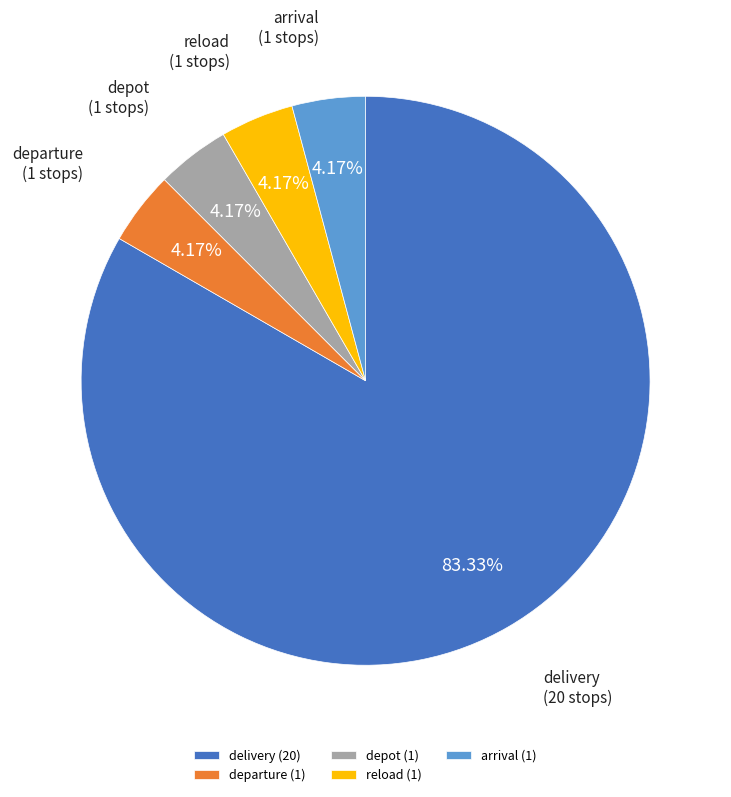

Count the number of slices in the pie.

5